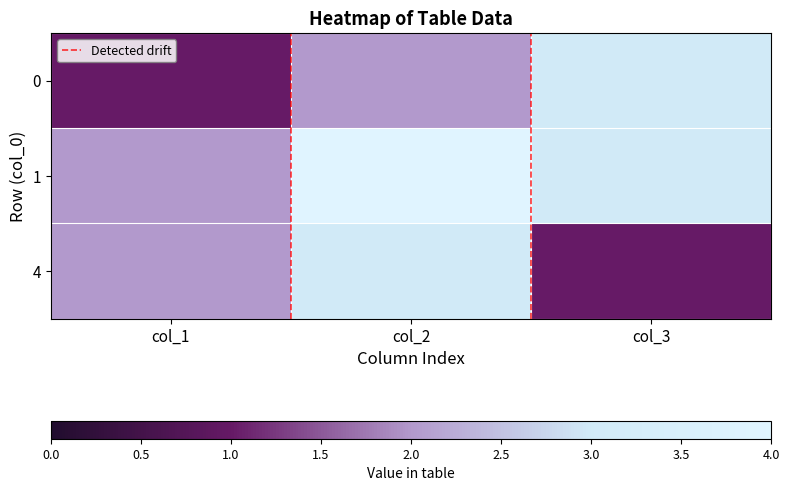

Reading right to left, list all the values displayed in this chart.

0: col_3=3	col_2=2	col_1=1
1: col_3=3	col_2=4	col_1=2
4: col_3=1	col_2=3	col_1=2